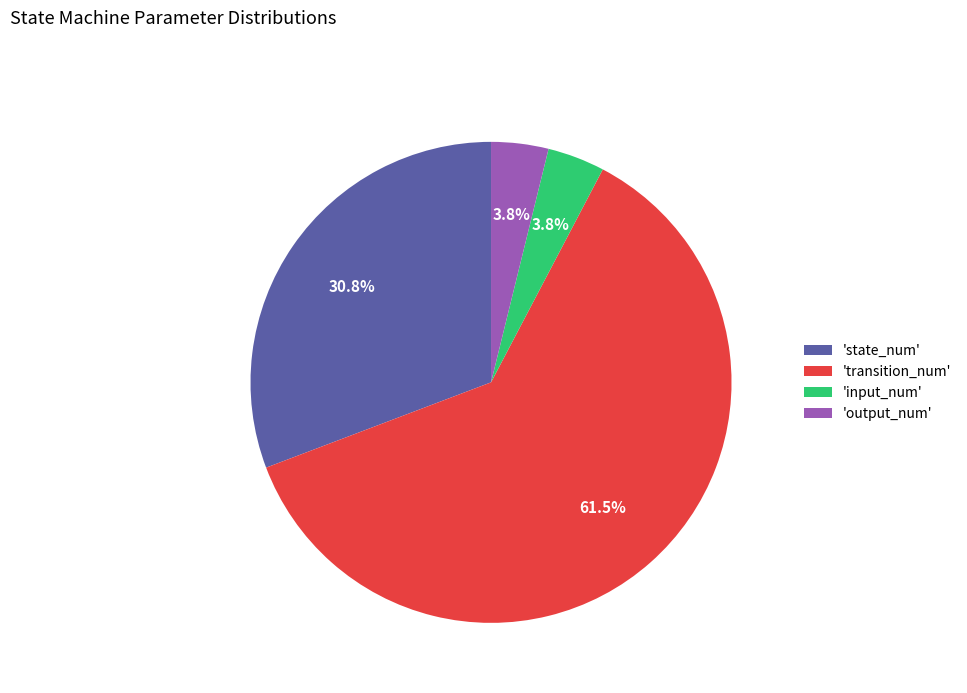

What percentage do 'output_num' and 'state_num' together represent?

34.6%